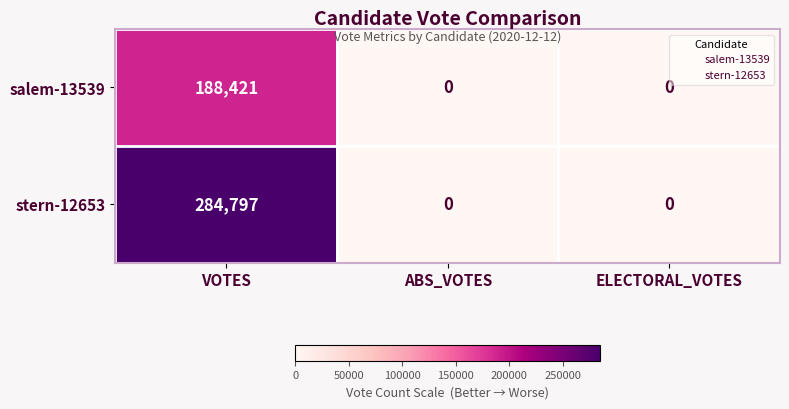

Is it true that stern-12653 equals 191140 at VOTES?

False